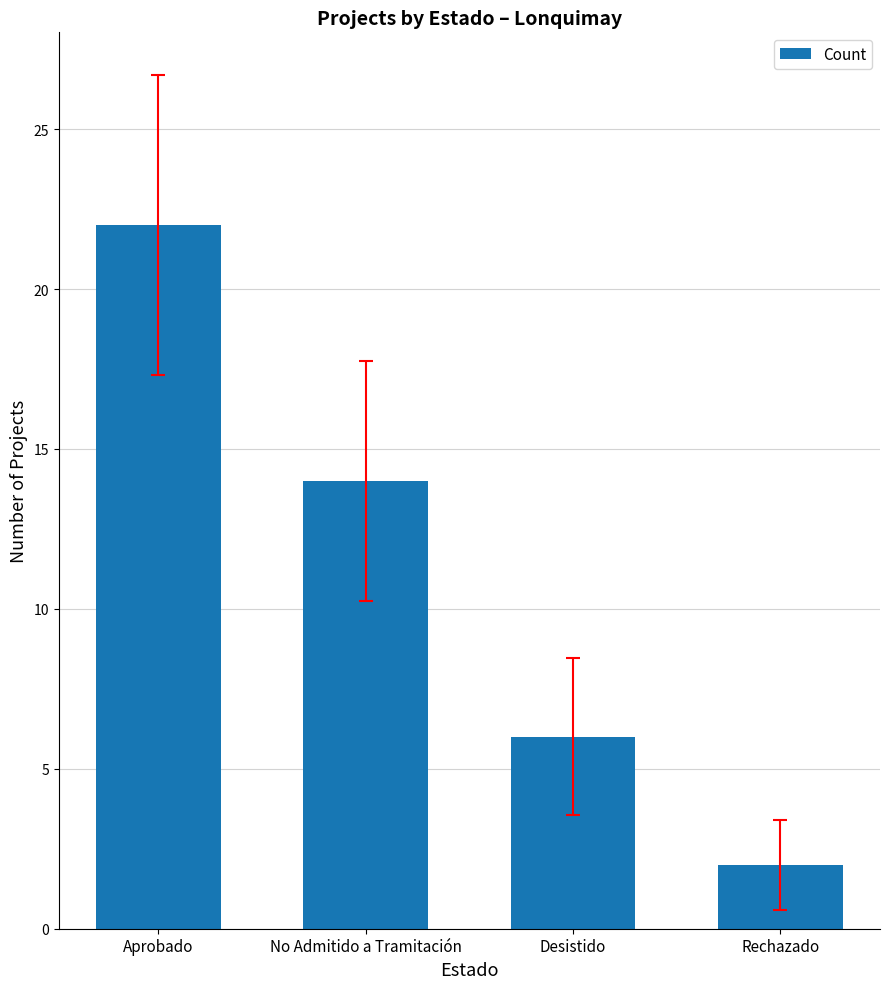

Read the value at Desistido, to the nearest 10.

10